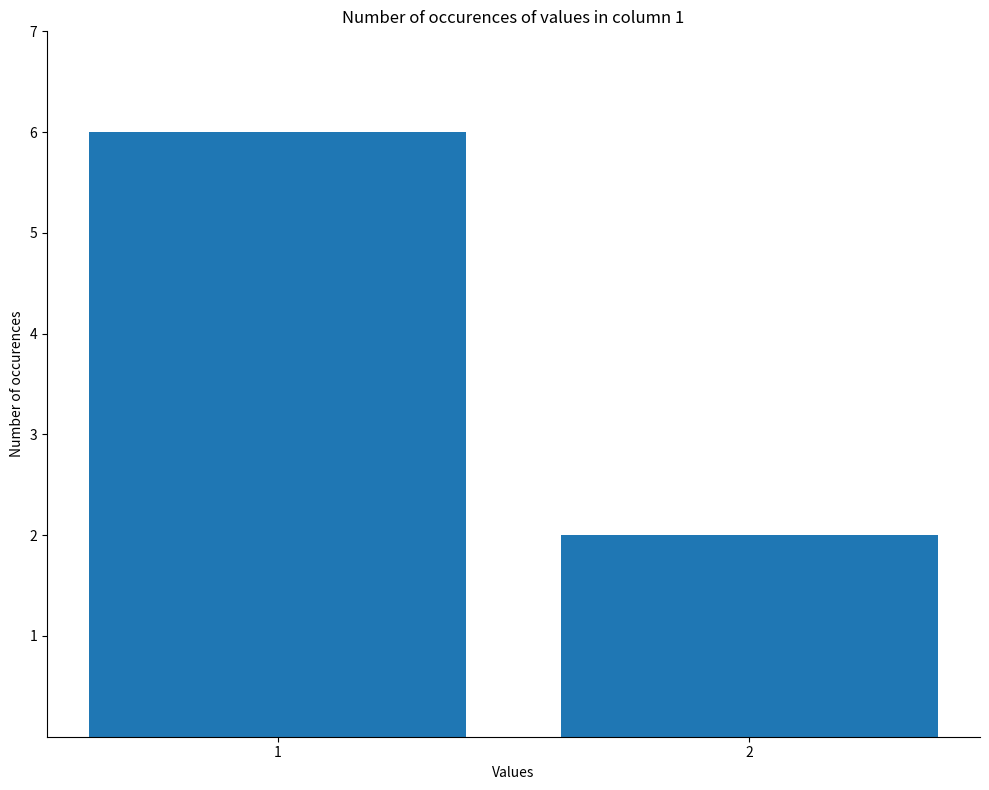

List the labels in order of value, largest first.

1, 2